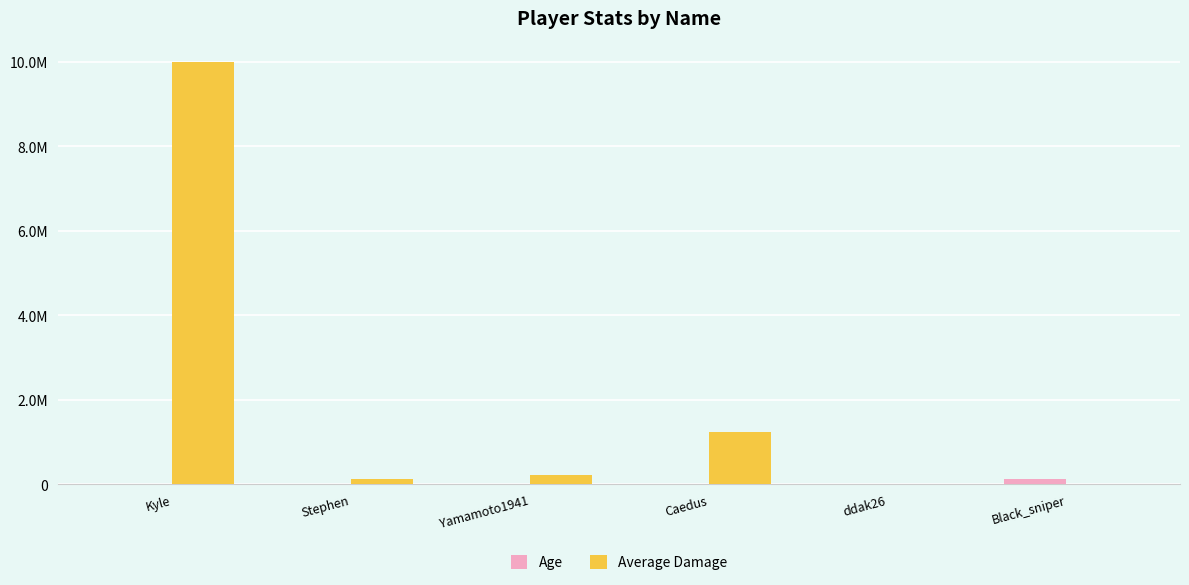

What is the highest value of the Age series?

123242